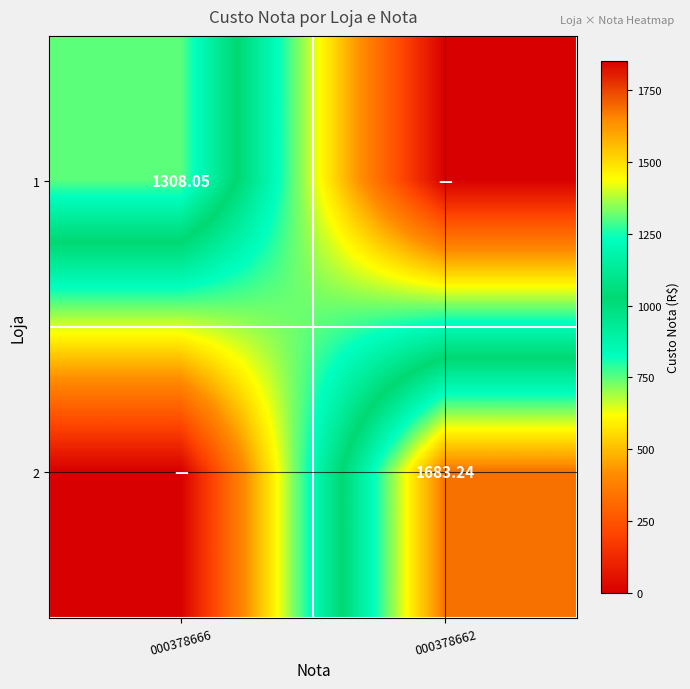

The 1 series shows 1308.0 at 000378666. True or false?

True